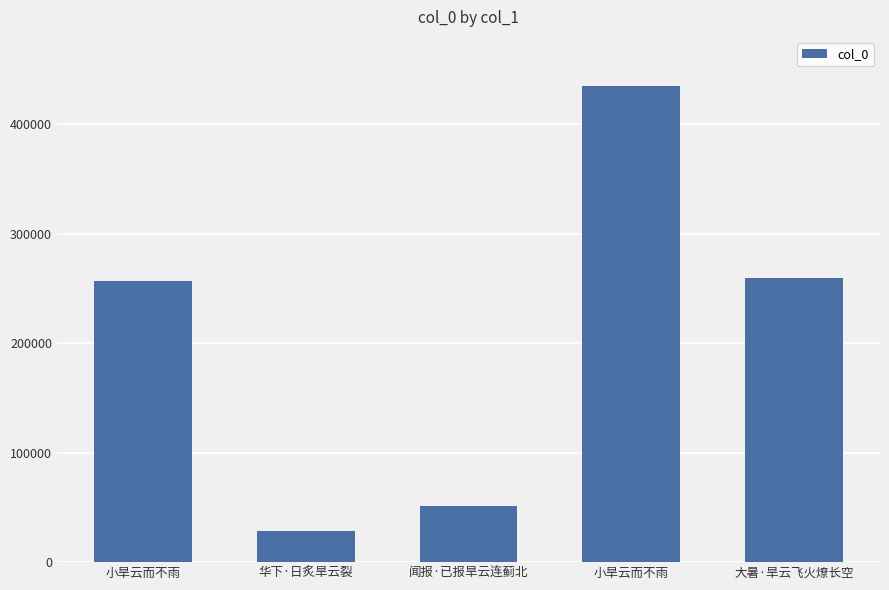

Are the bars grouped side by side (vs. stacked)?

No